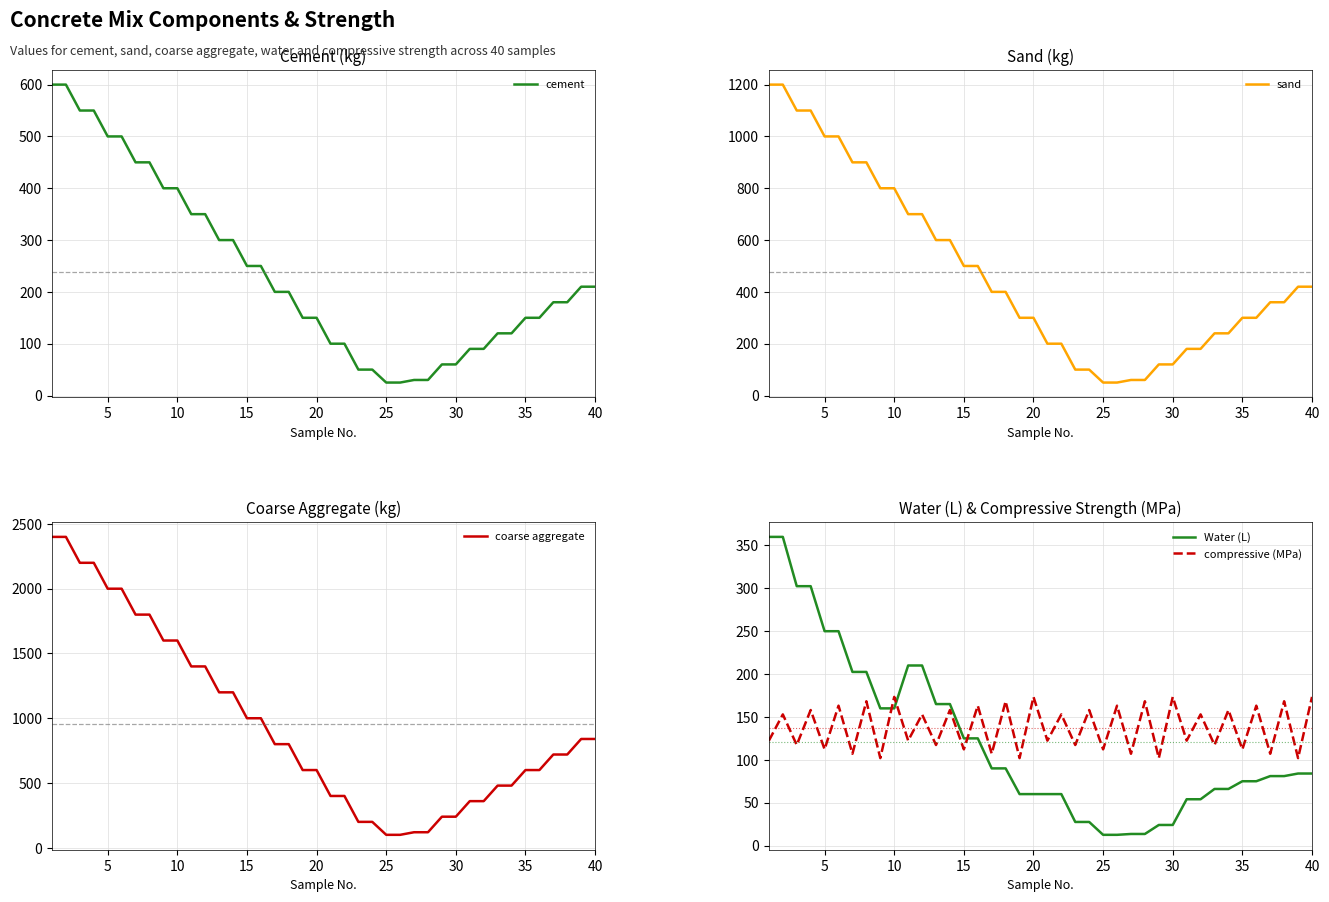

Count the number of data series in this chart.

5